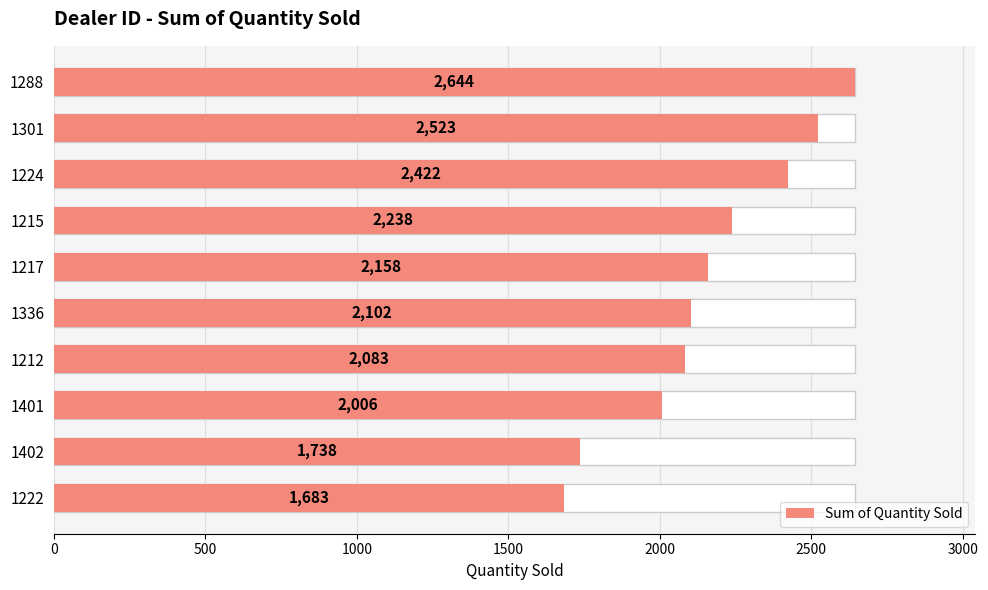

What is the value of the 10th bar from the left?

1683